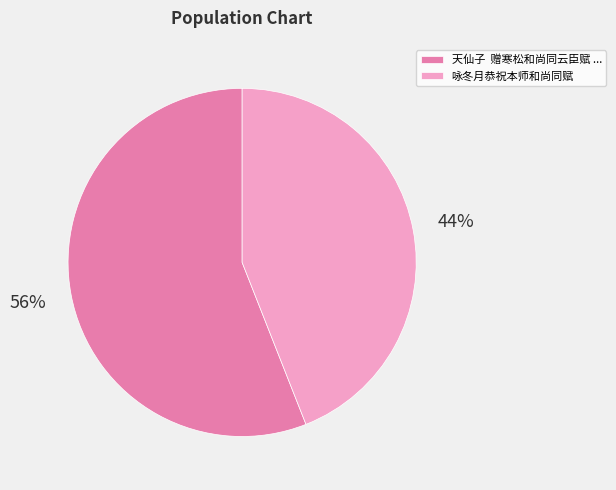

Which has a higher value, 咏冬月恭祝本师和尚同赋 or 天仙子 赠寒松和尚同云臣赋 ...?

天仙子 赠寒松和尚同云臣赋 ...